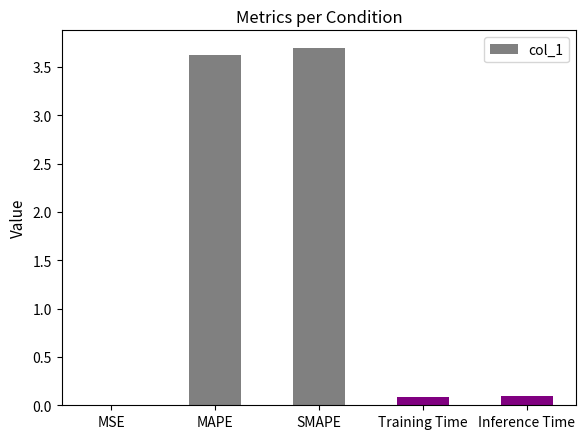

The chart shows a value of 0.1 at Inference Time. True or false?

True